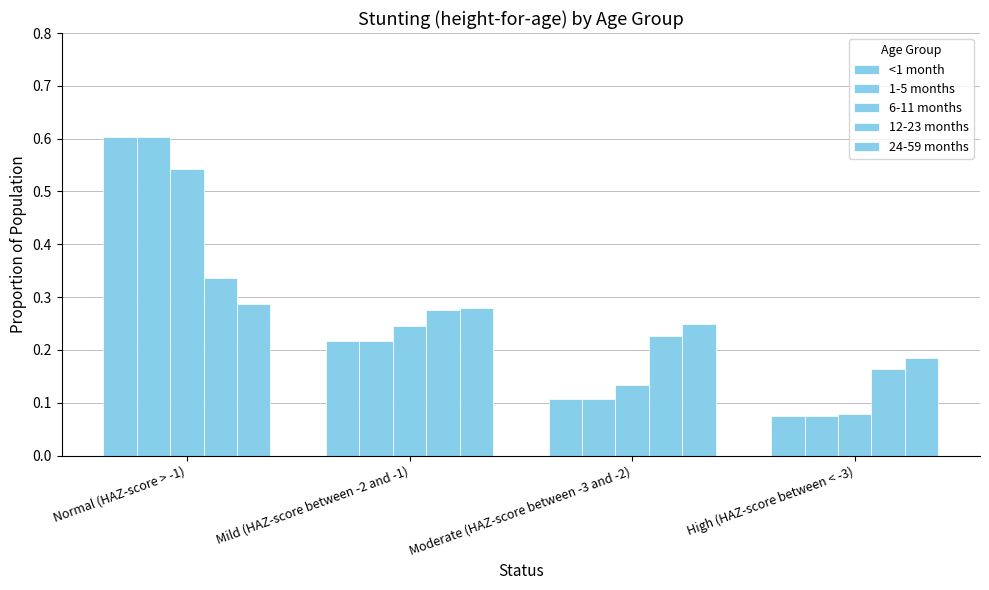

How many series are shown in this chart?

5